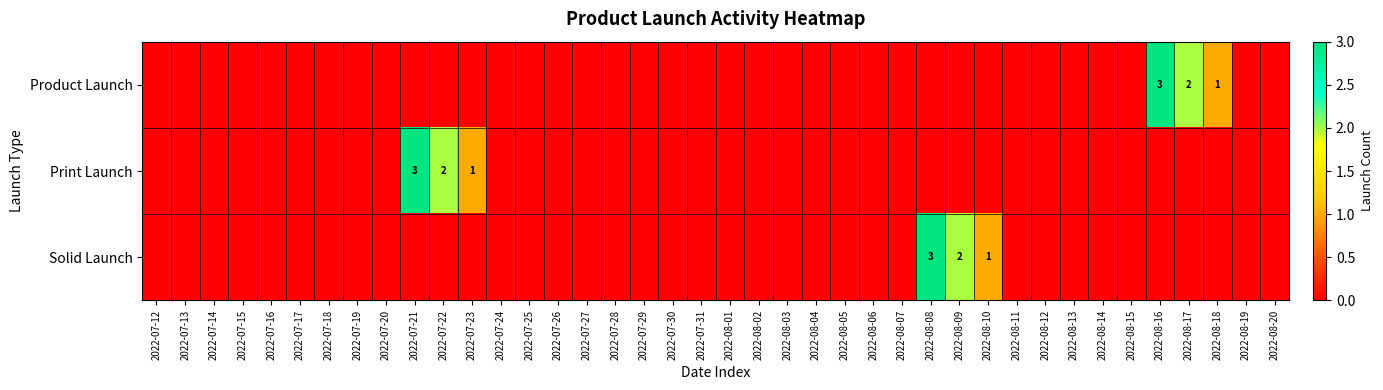

The value of Product Launch at 2022-08-17 is 2. True or false?

True